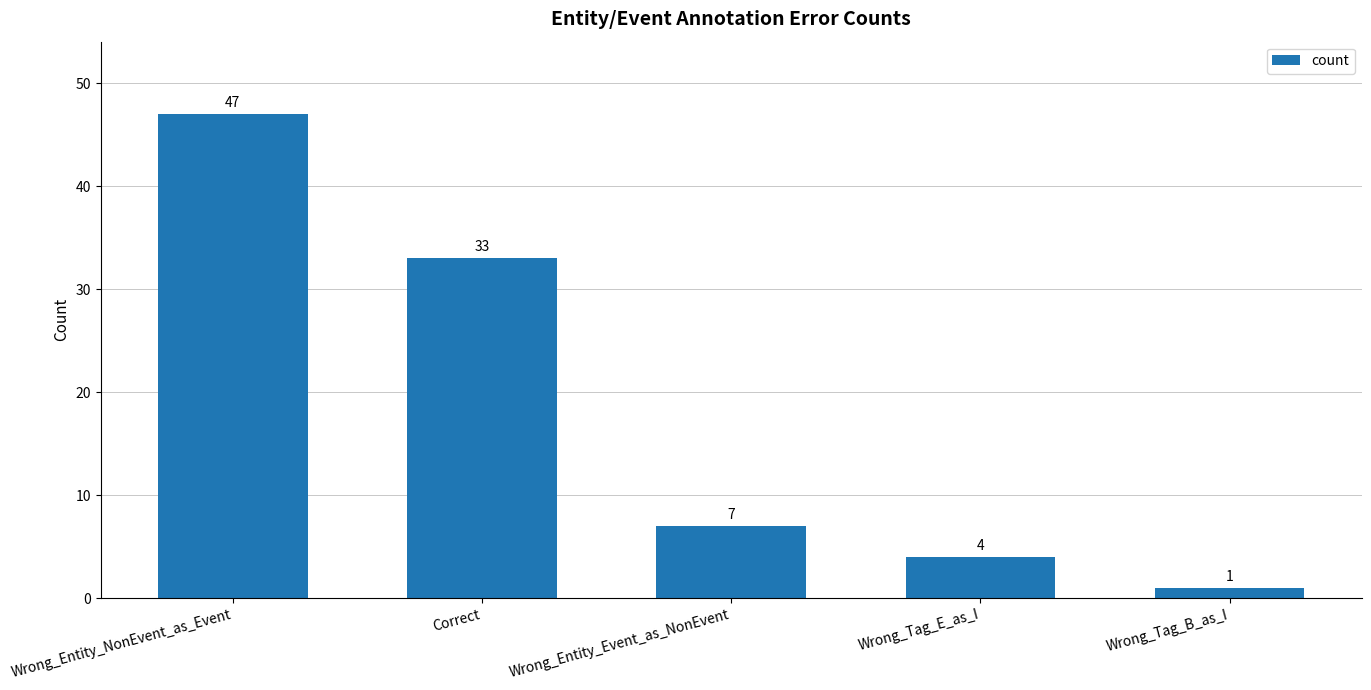

How many bars are there in total?

5